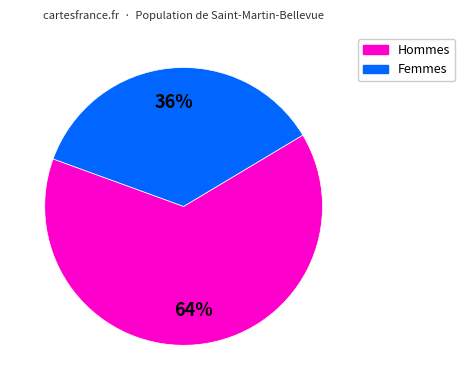

Is there a majority slice in this chart?

Yes